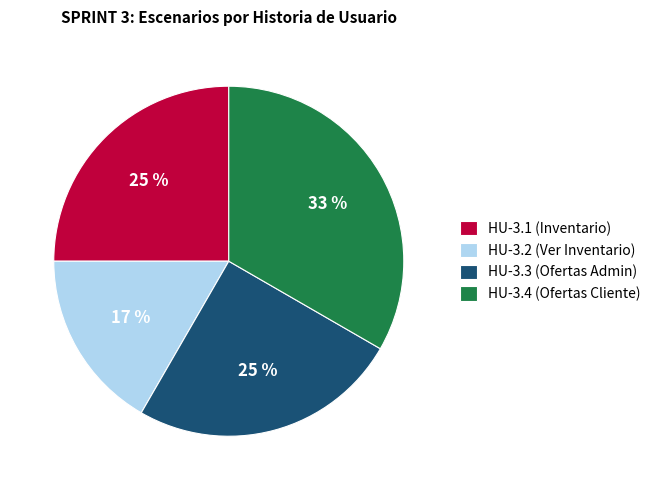

To the nearest percent, what portion does HU-3.3 (Ofertas Admin) represent?

25%